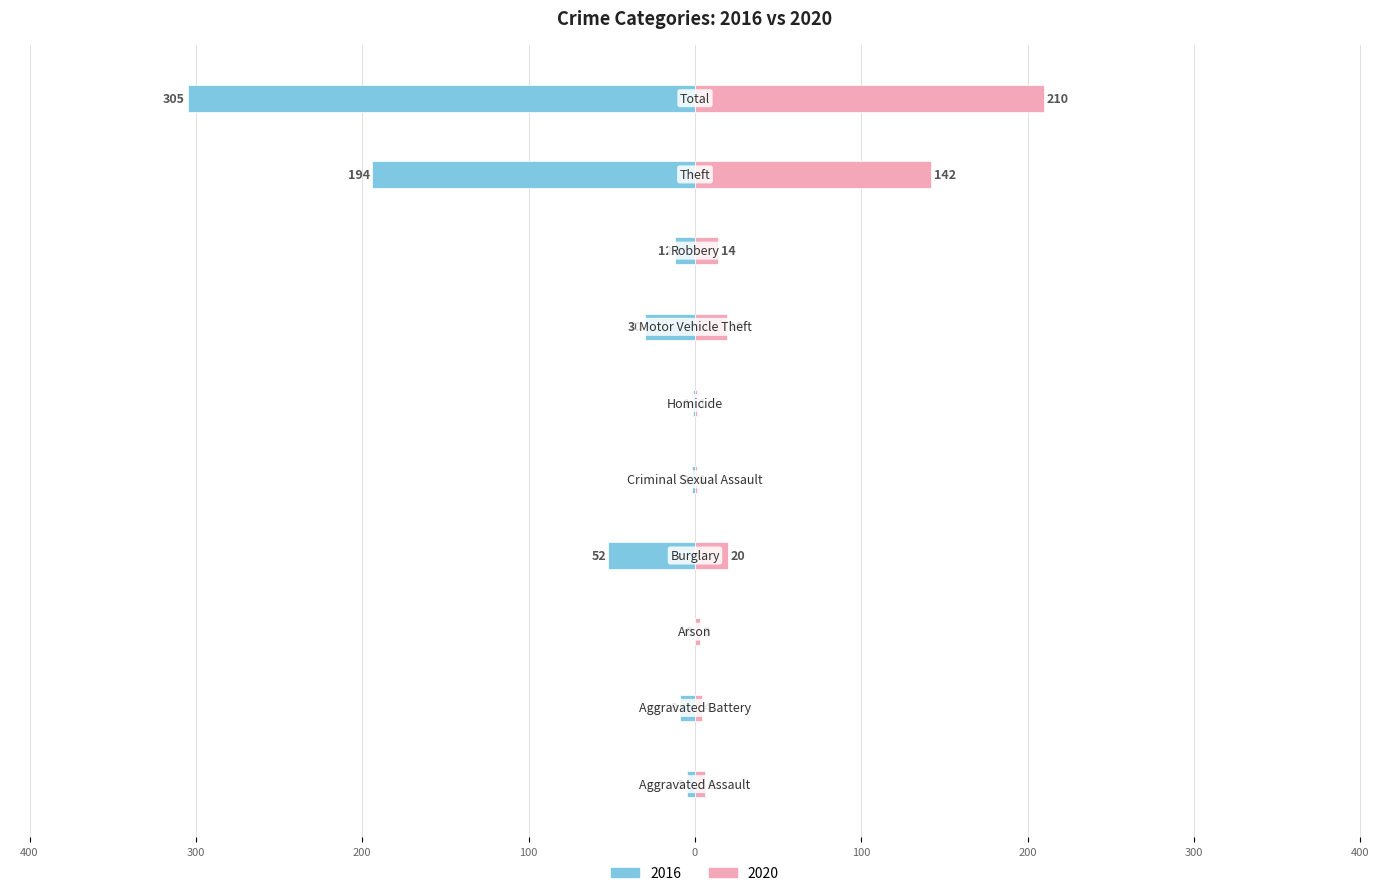

What is the sum of all 2020 values?

420